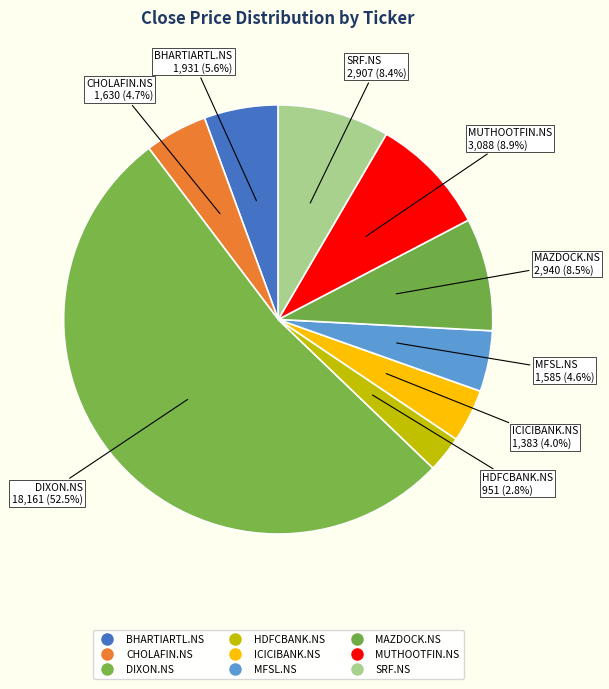

Is DIXON.NS the majority of the pie?

Yes